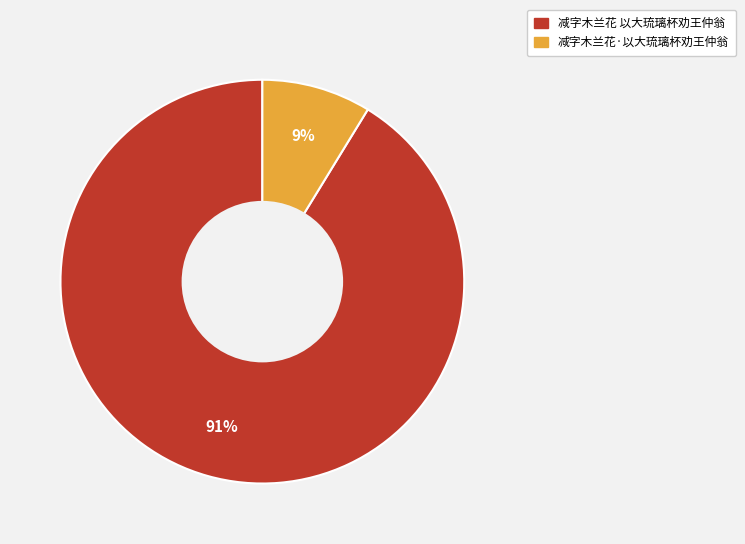

How many slices are in this pie chart?

2